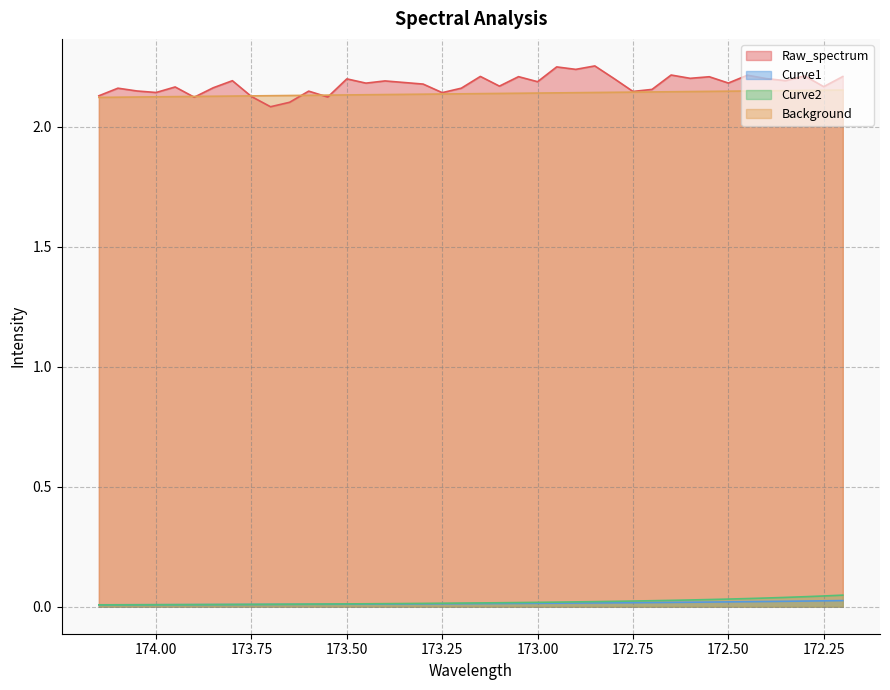

How many lines are shown in the chart?

4